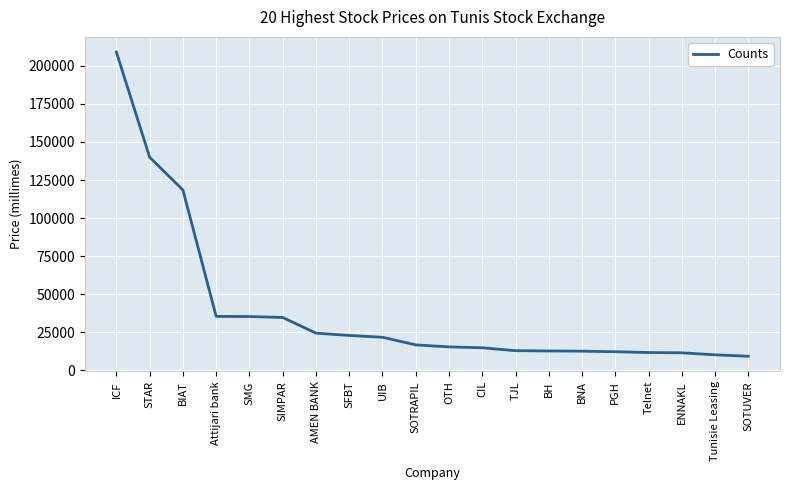

How many lines are shown in the chart?

1